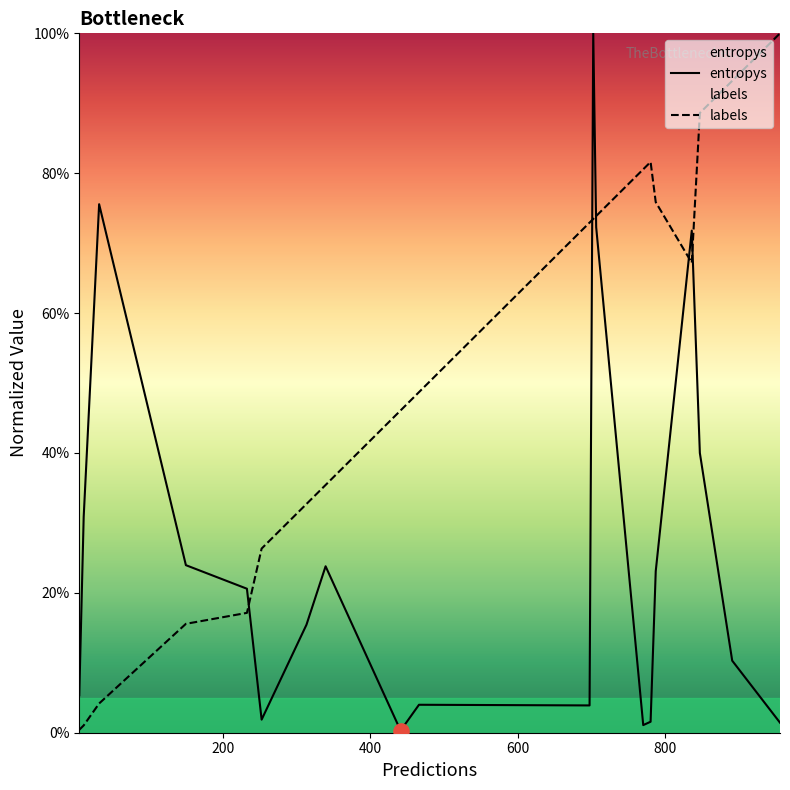

At how many categories does at least one series exceed 0?

20